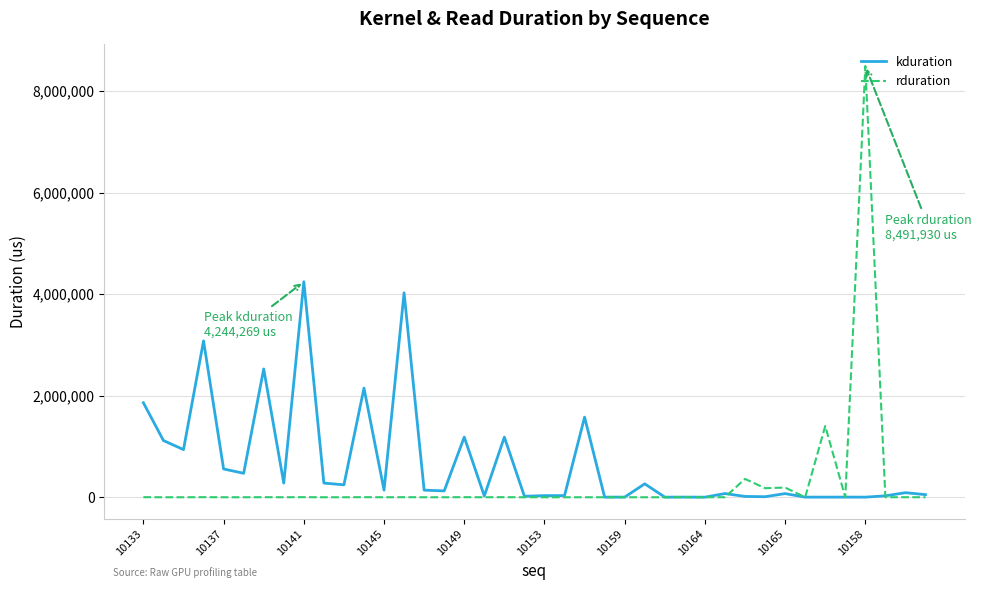

List the series in order of their peak value, lowest first.

kduration, rduration